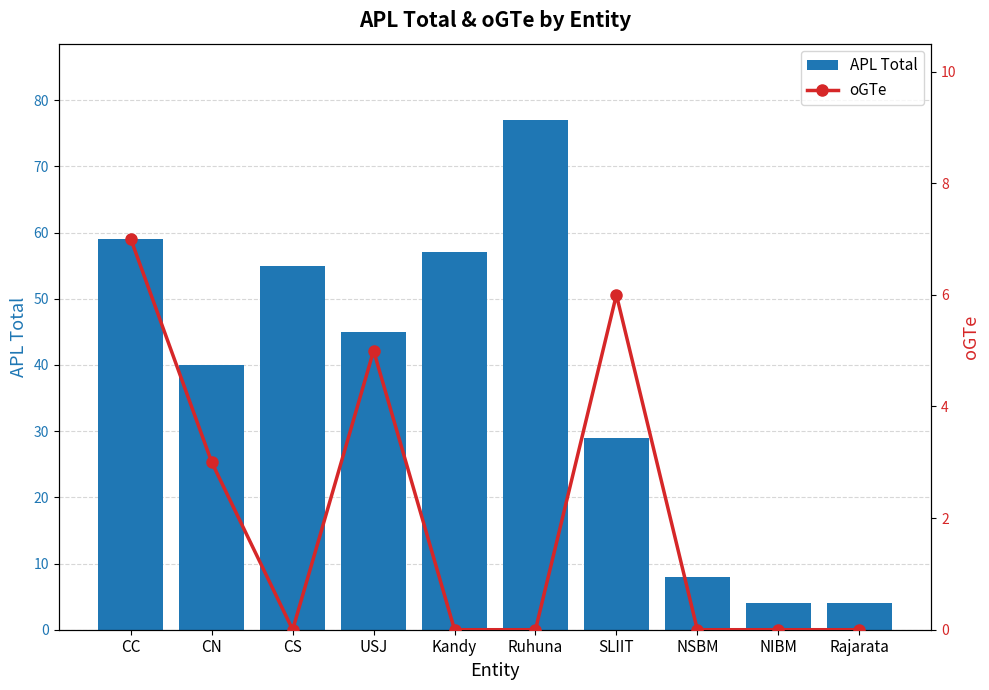

Count the oGTe values in the range 0 to 5.

8